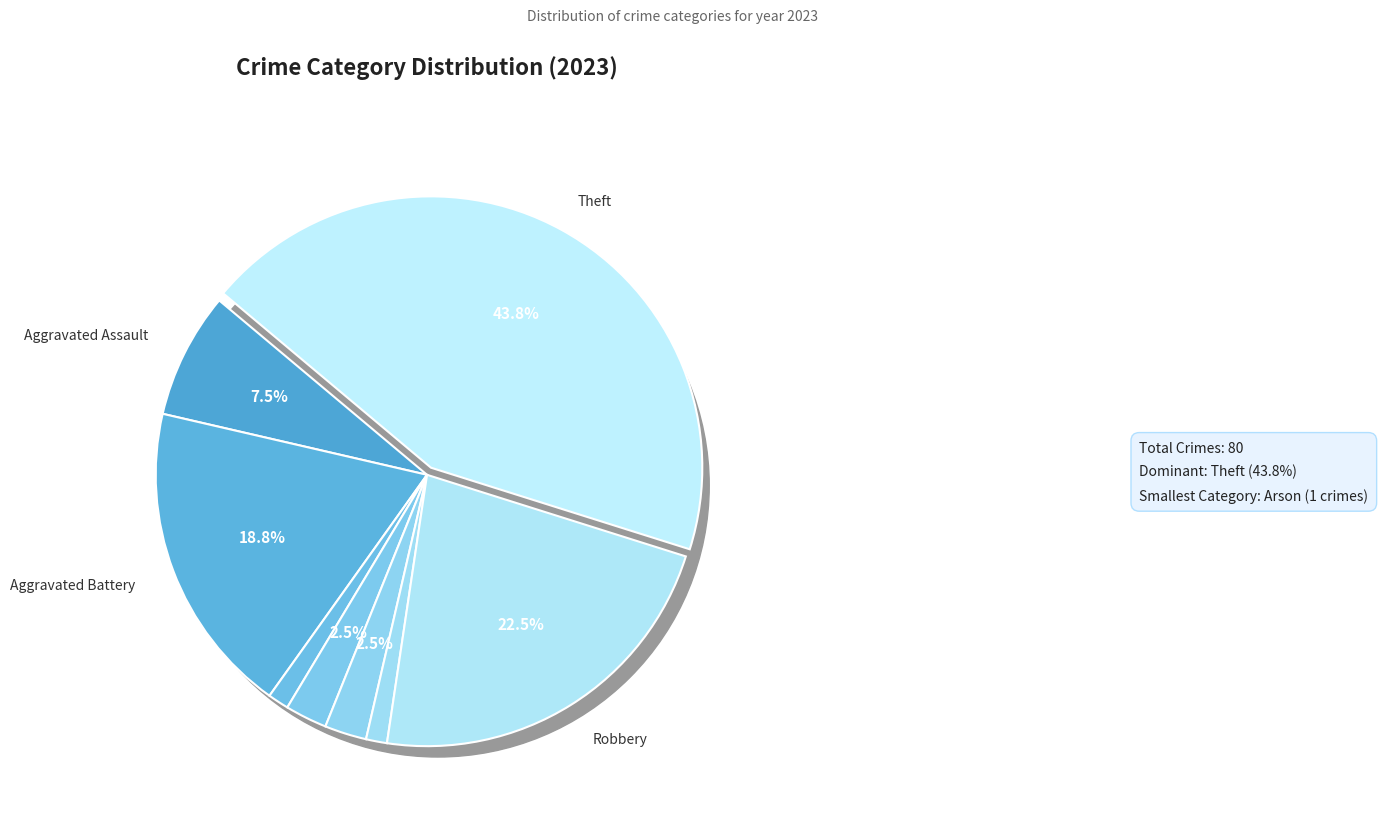

Is there any slice that represents more than half of the pie?

No